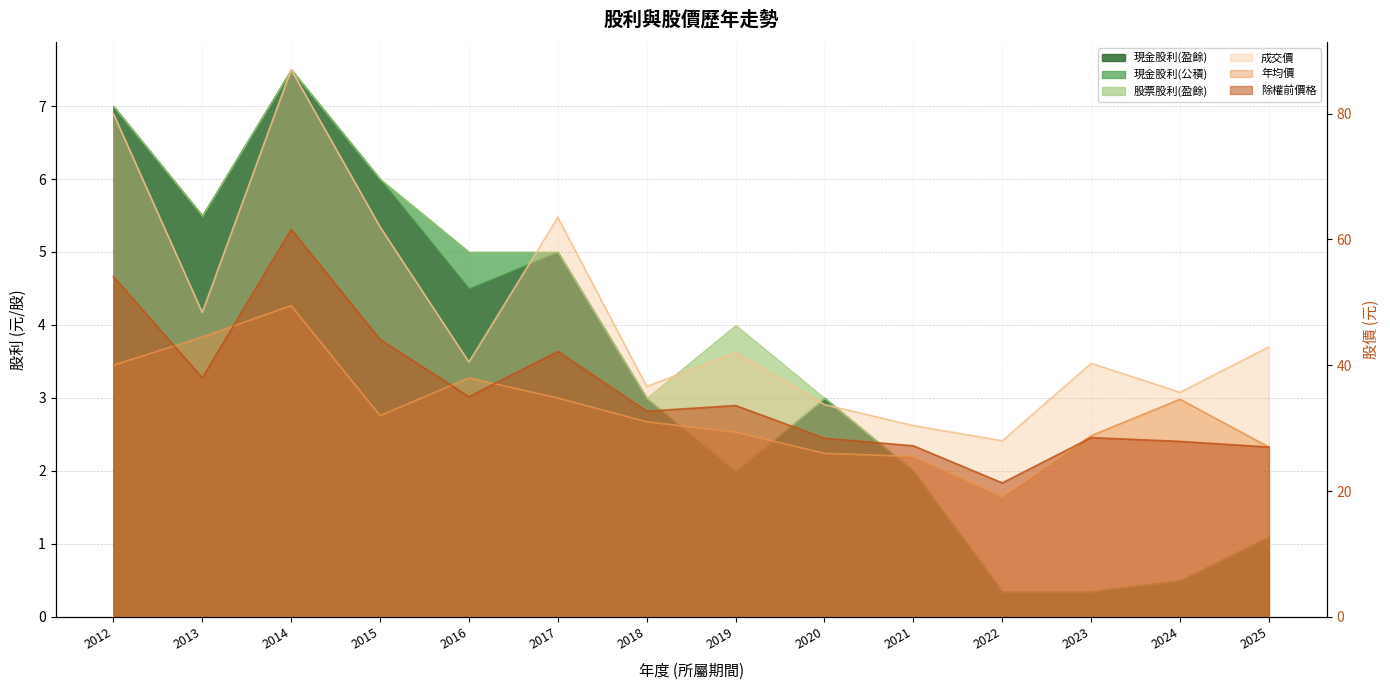

At which category does 年均價 reach its first local peak?

2014